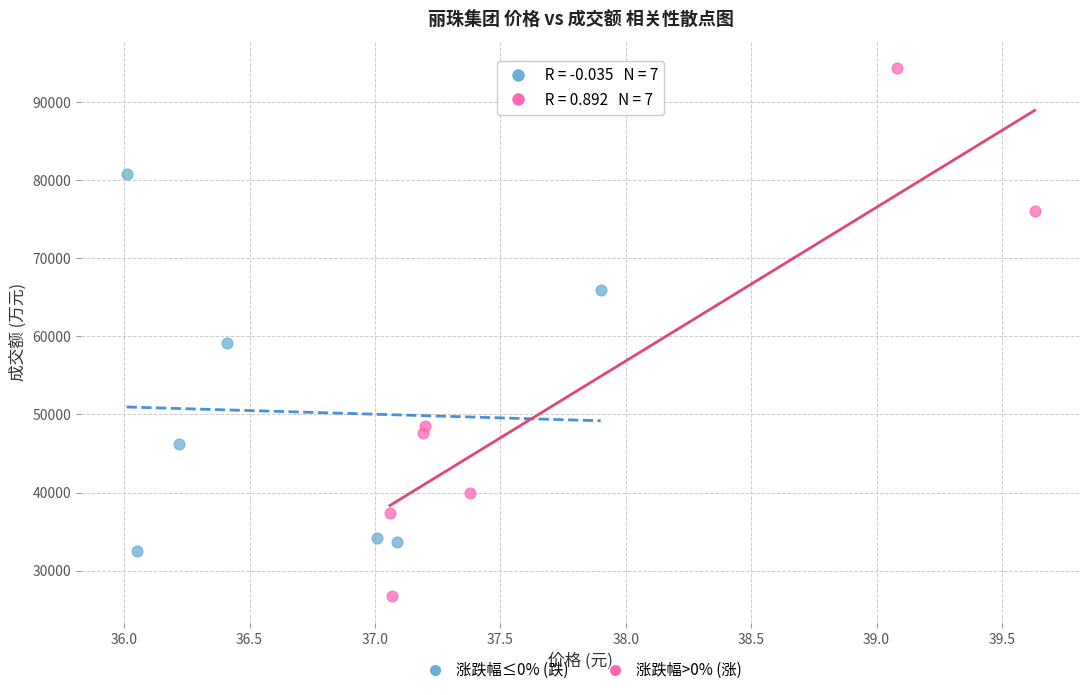

What are all the series names shown in the legend?

涨跌幅≤0% (跌), 涨跌幅>0% (涨)